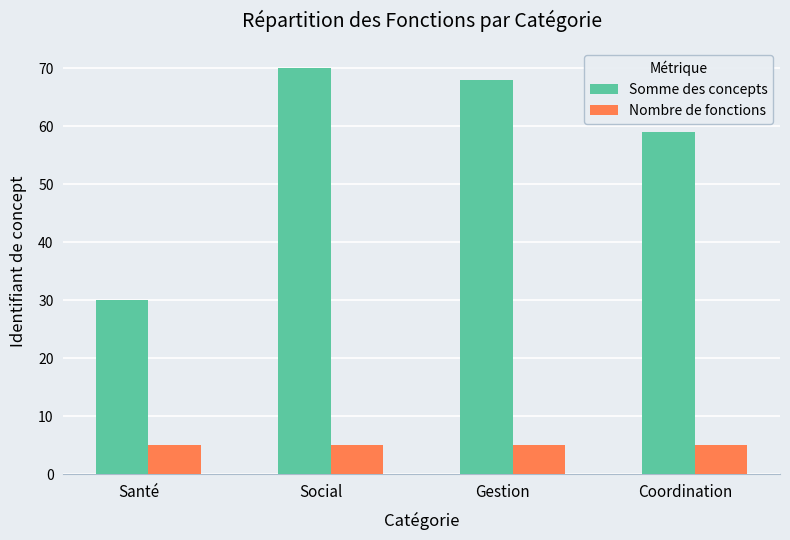

Which series has the largest total across all categories?

Somme des concepts